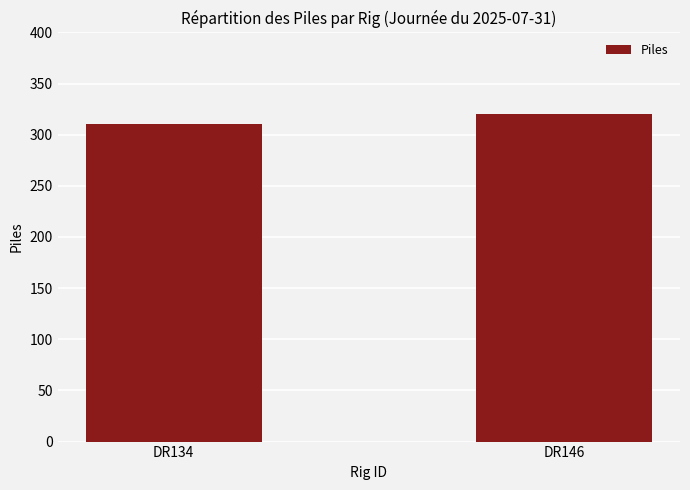

What is the sum of the values at DR146 and DR134?

630